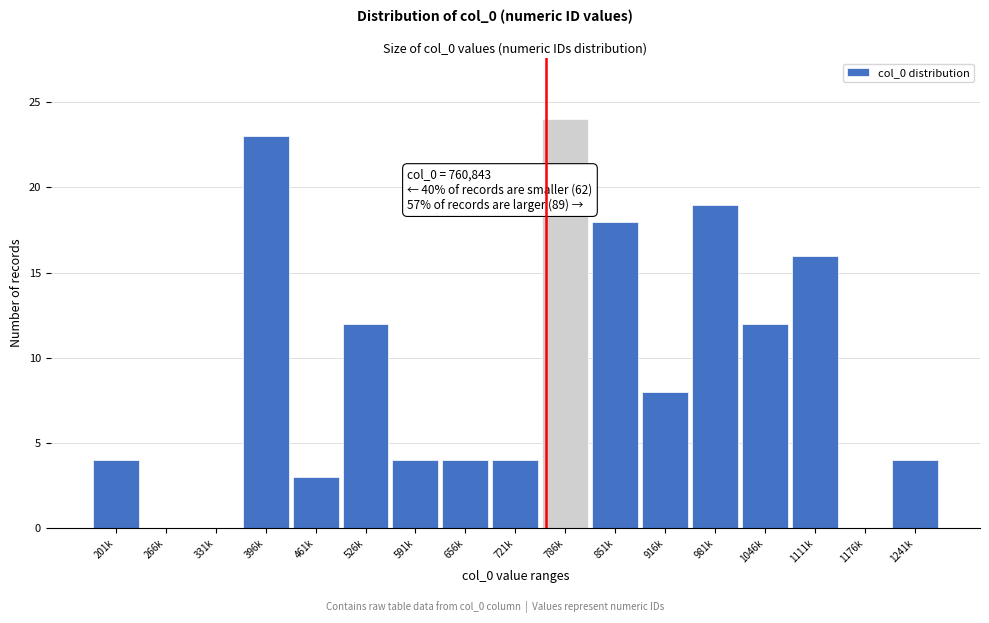

Reading right to left, what are all the values shown in this chart?

1241k=4	1176k=0	1111k=16	1046k=12	981k=19	916k=8	851k=18	786k=24	721k=4	656k=4	591k=4	526k=12	461k=3	396k=23	331k=0	266k=0	201k=4